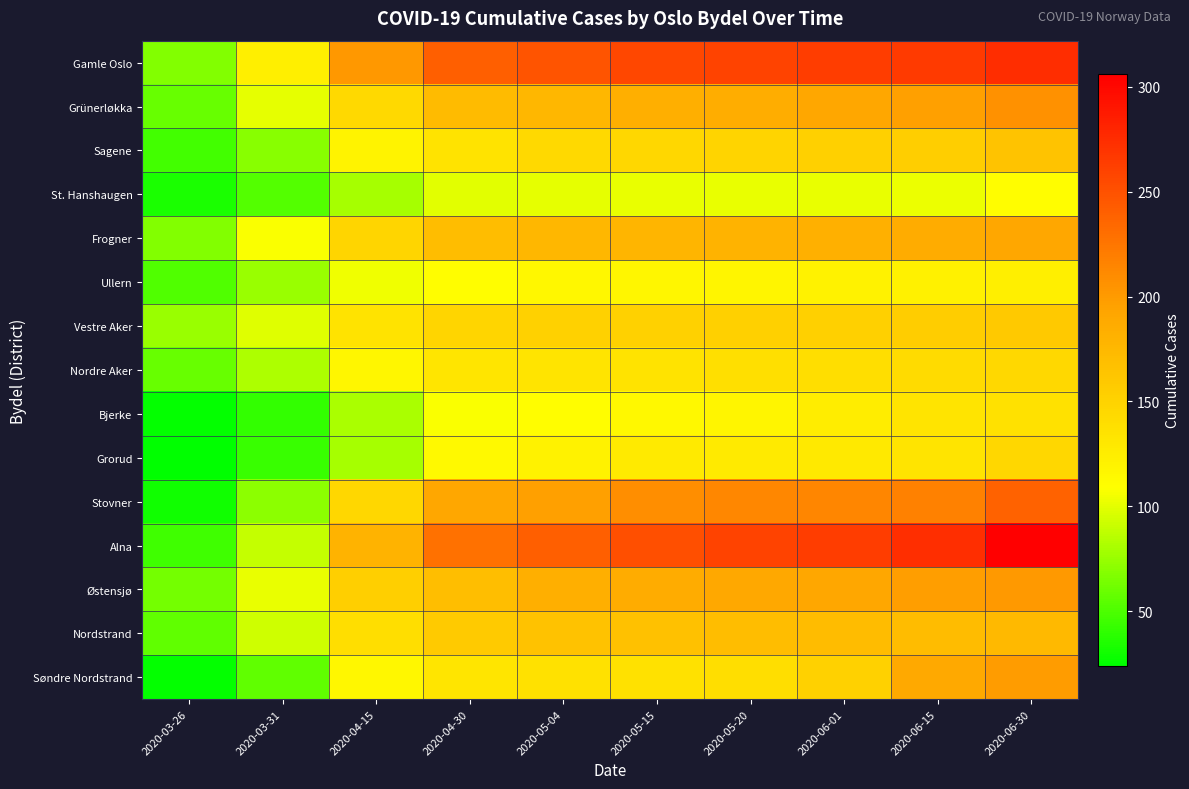

At which category does the chart reach its minimum across all series?

2020-03-26